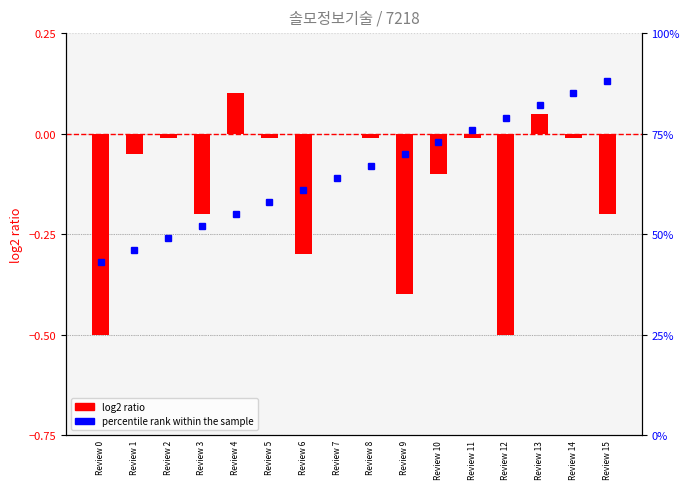

What is the difference between the highest and lowest values at Review 6?

61.3